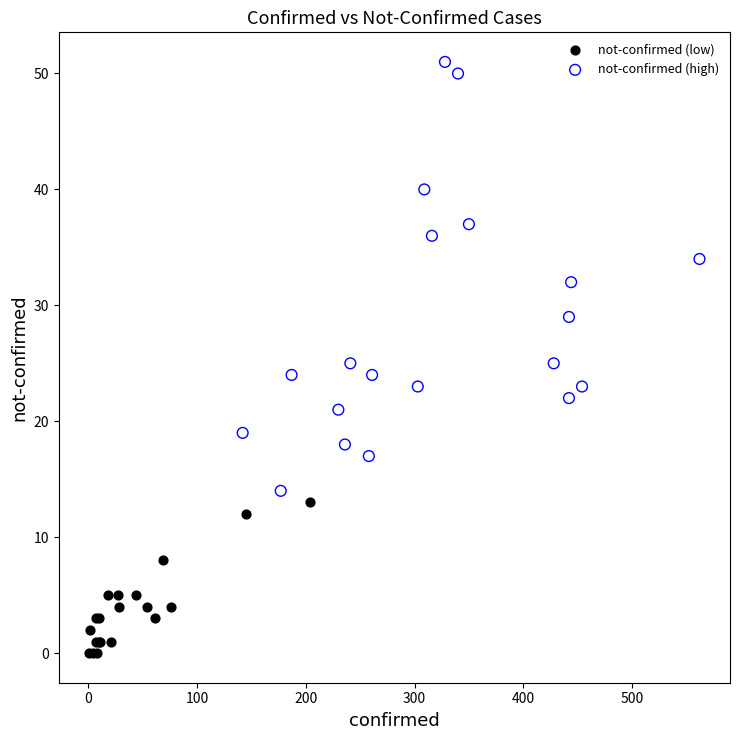

Which series has the widest spread of Y values?

not-confirmed (high)